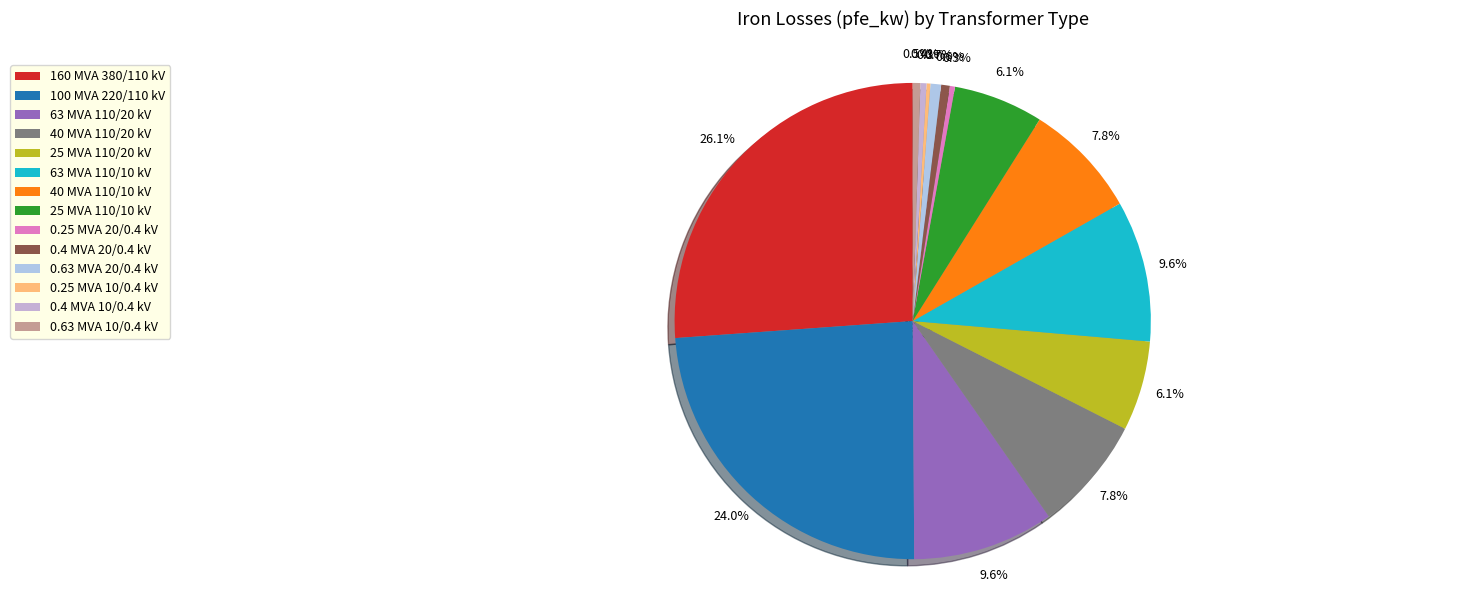

To the nearest percent, what portion does 40 MVA 110/10 kV represent?

8%